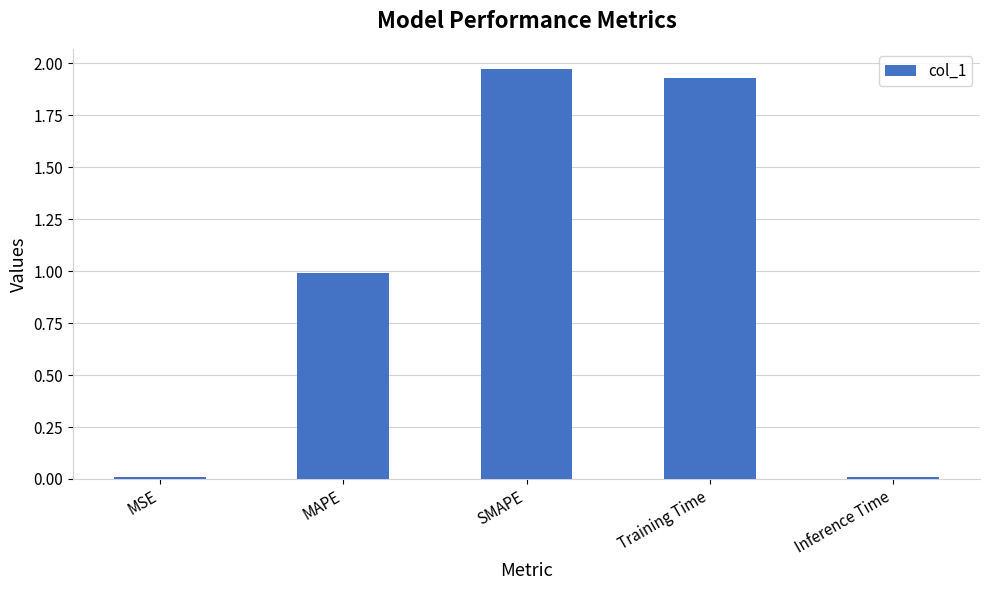

What is the average value?

1.0